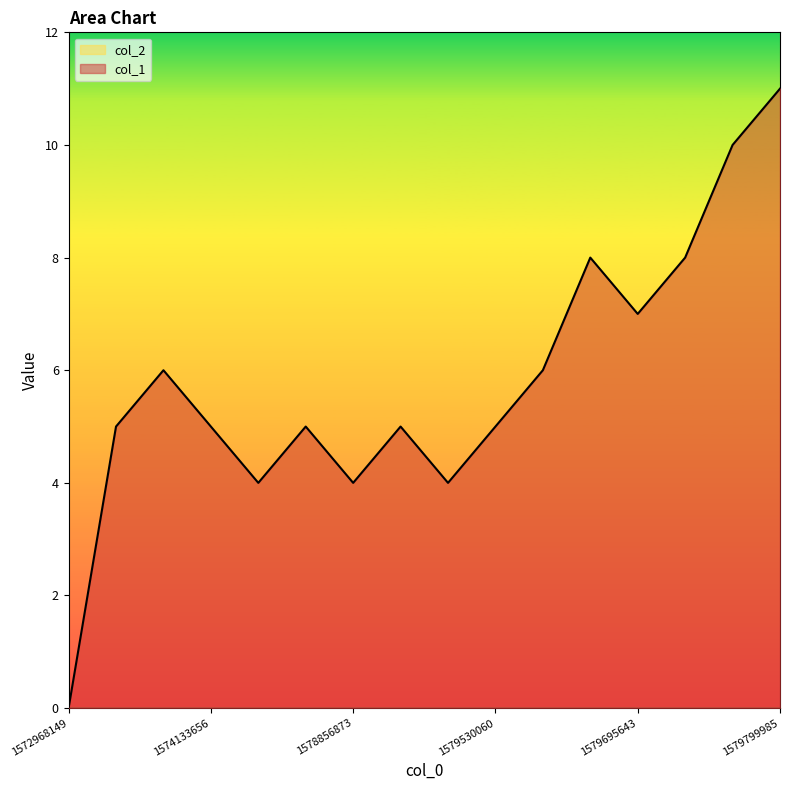

What value does the data have at 1579799985, to the nearest 5?

10